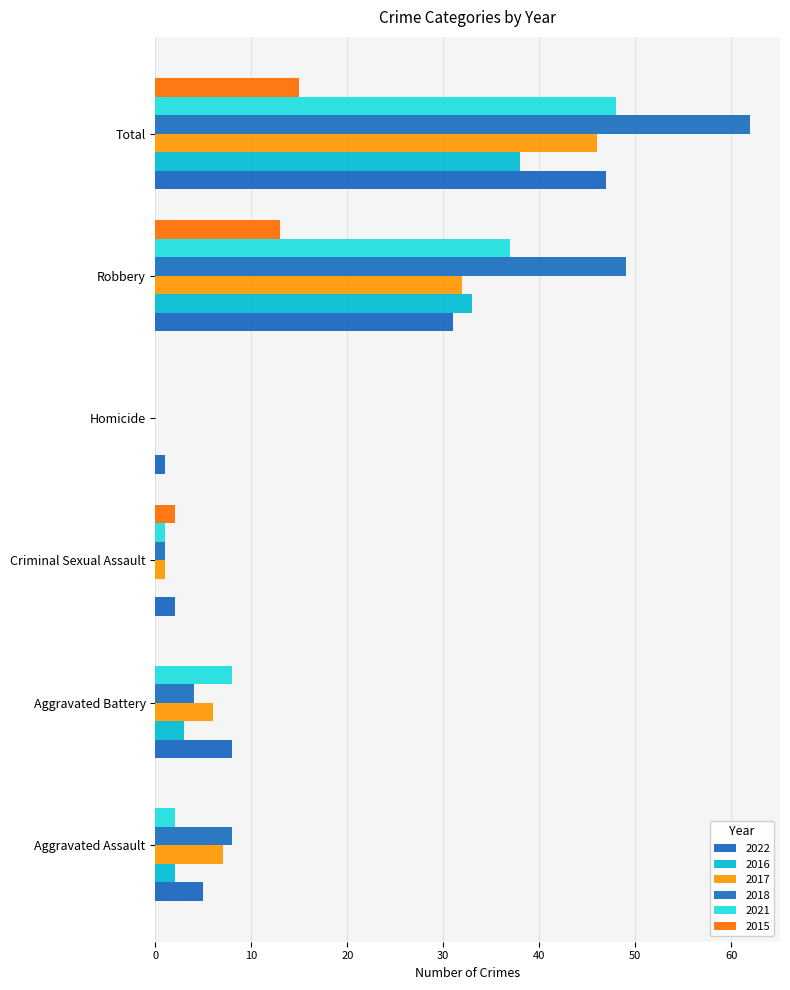

What position from the left is Total?

6